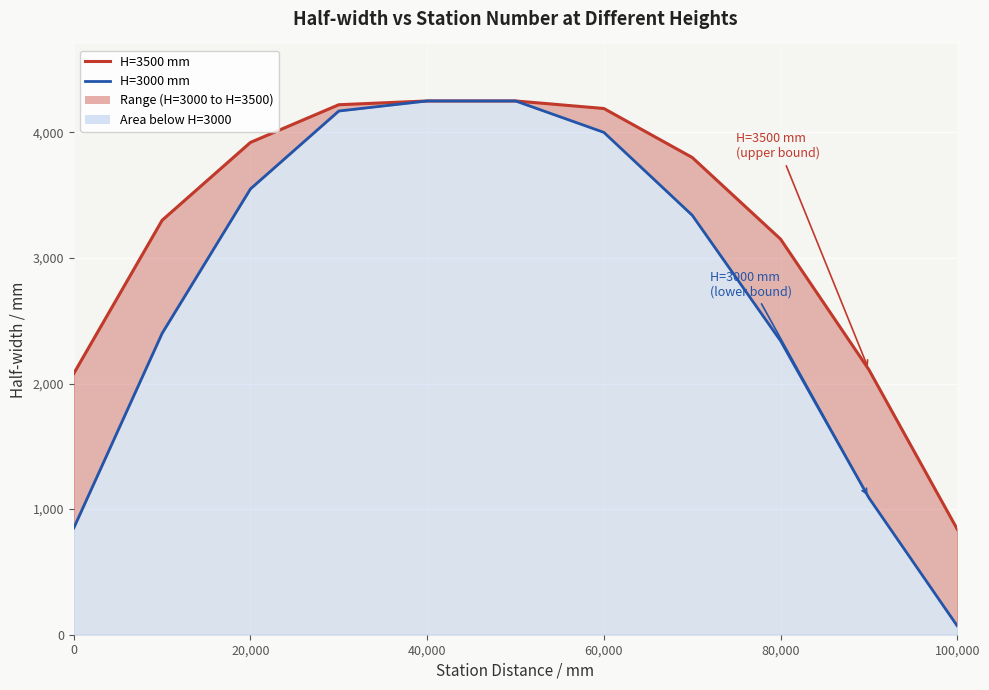

The H=3500 mm series shows 3150 at 80,000. True or false?

True